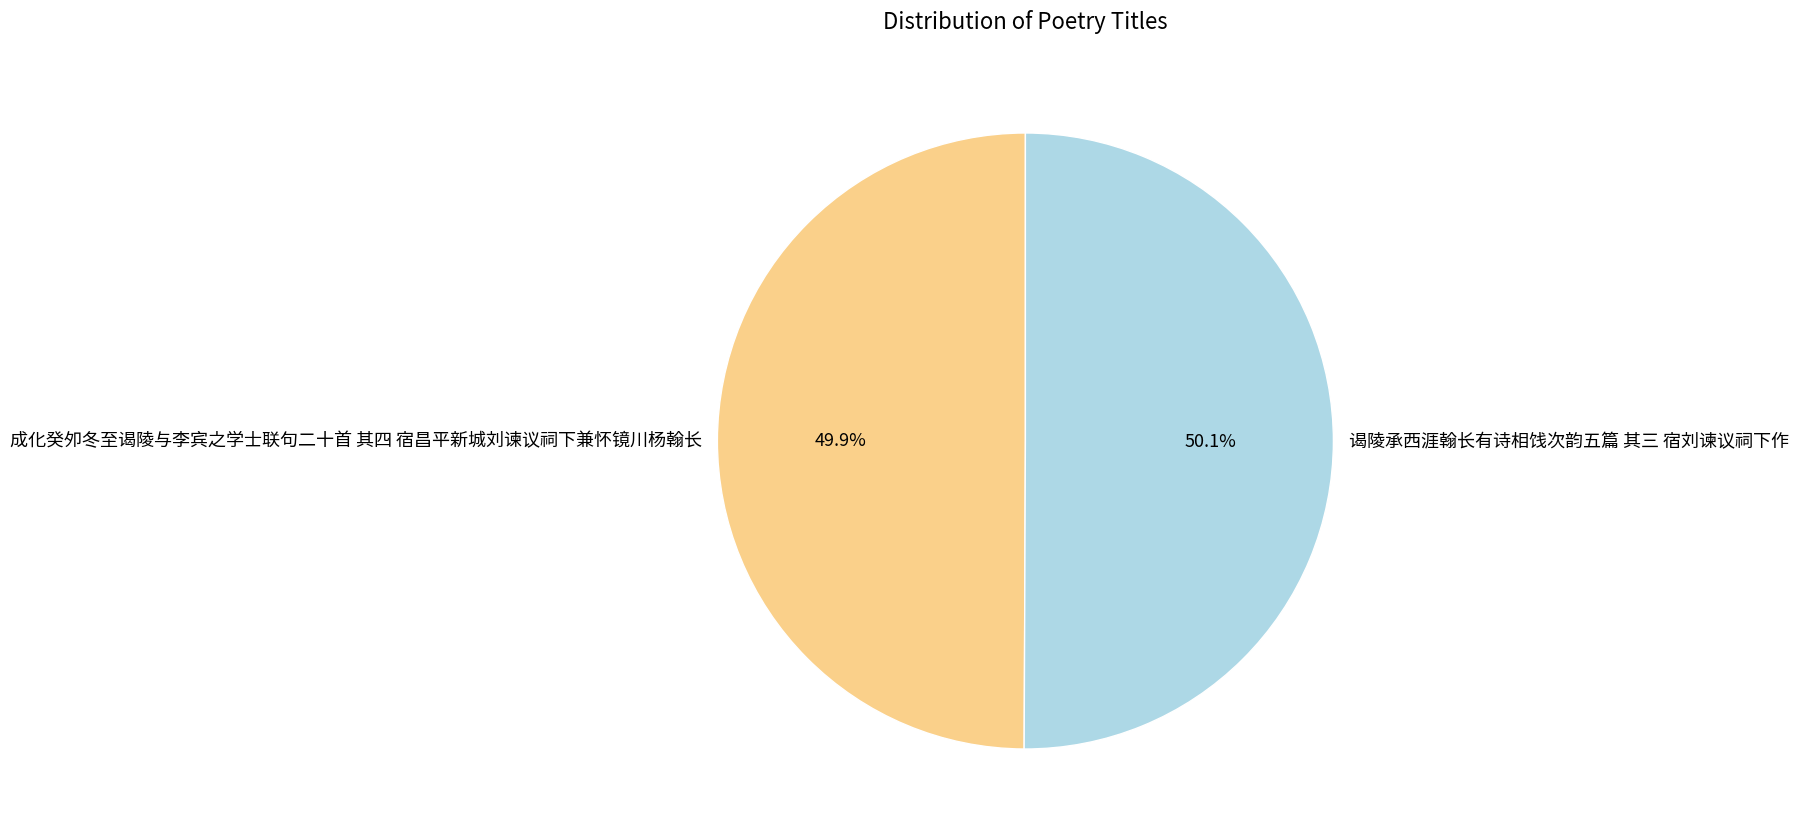

How many slices are in this pie chart?

2